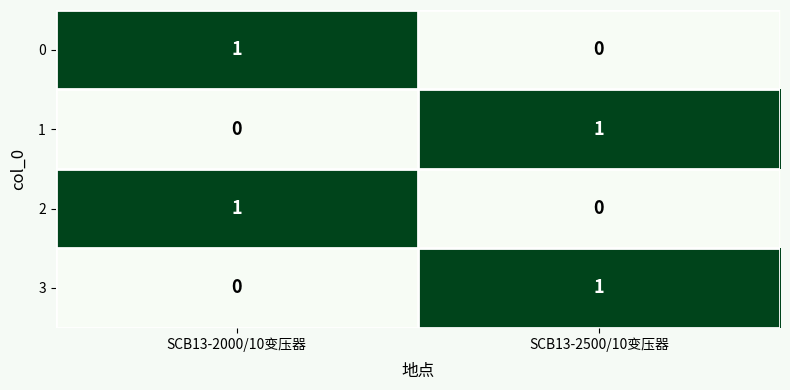

At which label is 3 closest to 0?

SCB13-2000/10变压器